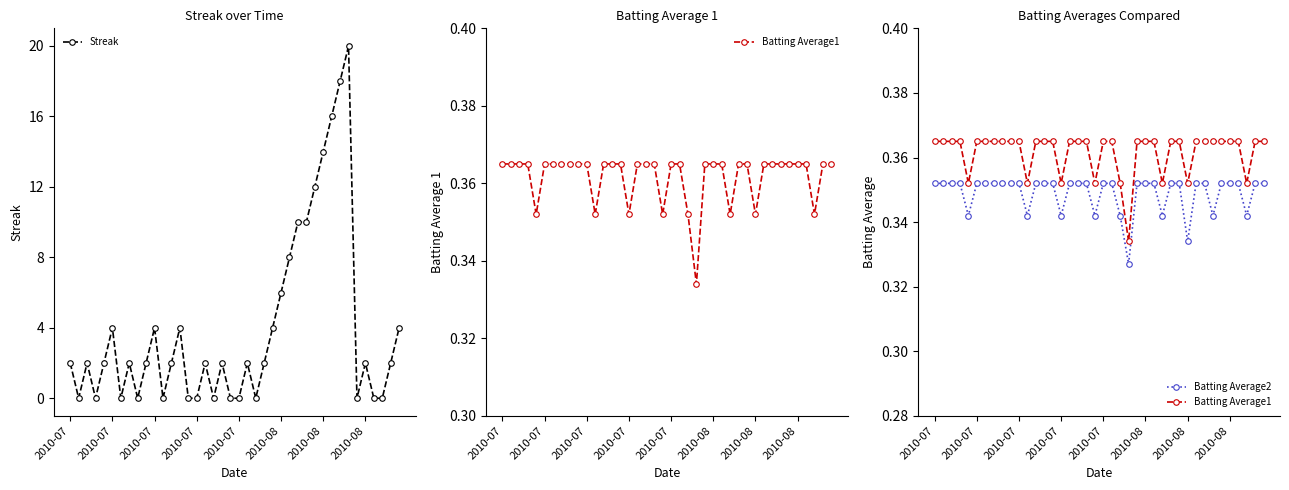

At how many categories does at least one series exceed 3?

14